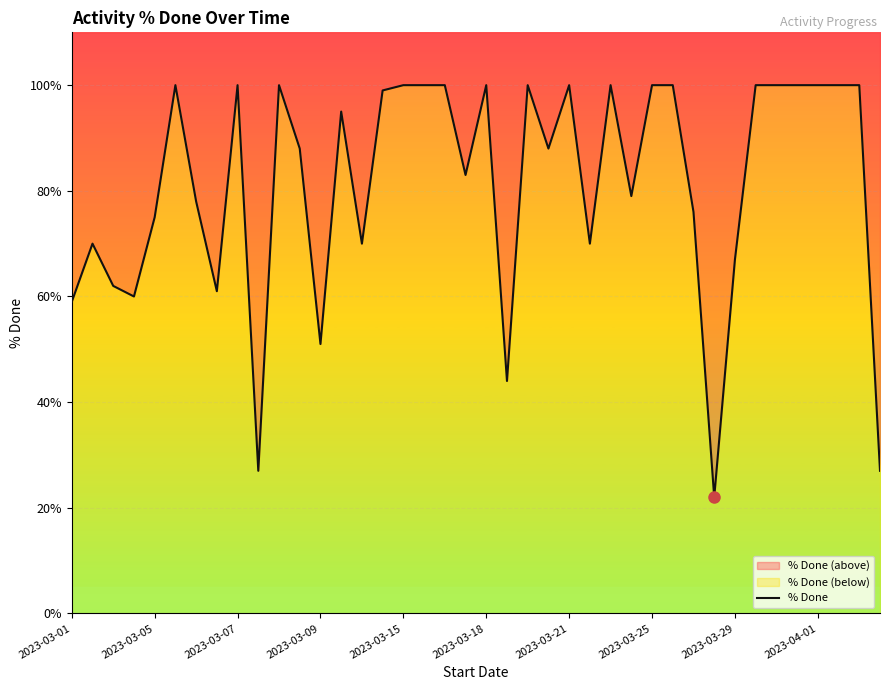

What is the change in value from 2023-03-01 to 2023-03-21?

+0.4